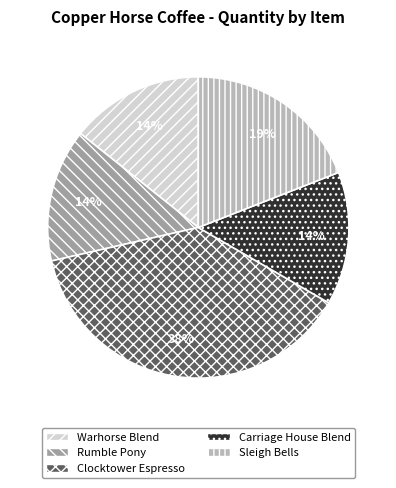

How many slices are in this pie chart?

5